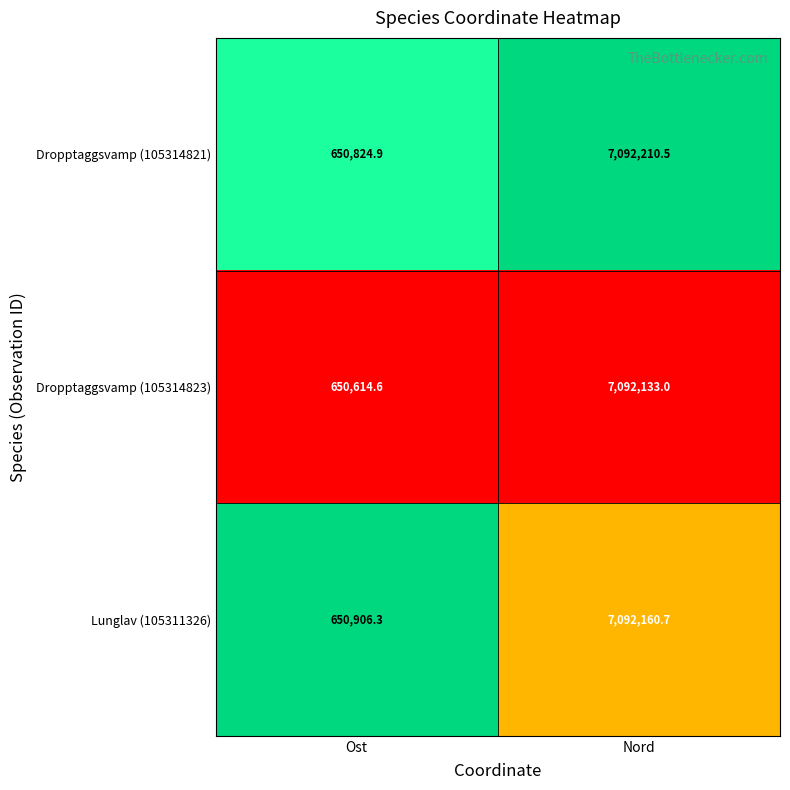

Rank the series by their maximum value, from lowest to highest.

Dropptaggsvamp (105314823), Lunglav (105311326), Dropptaggsvamp (105314821)